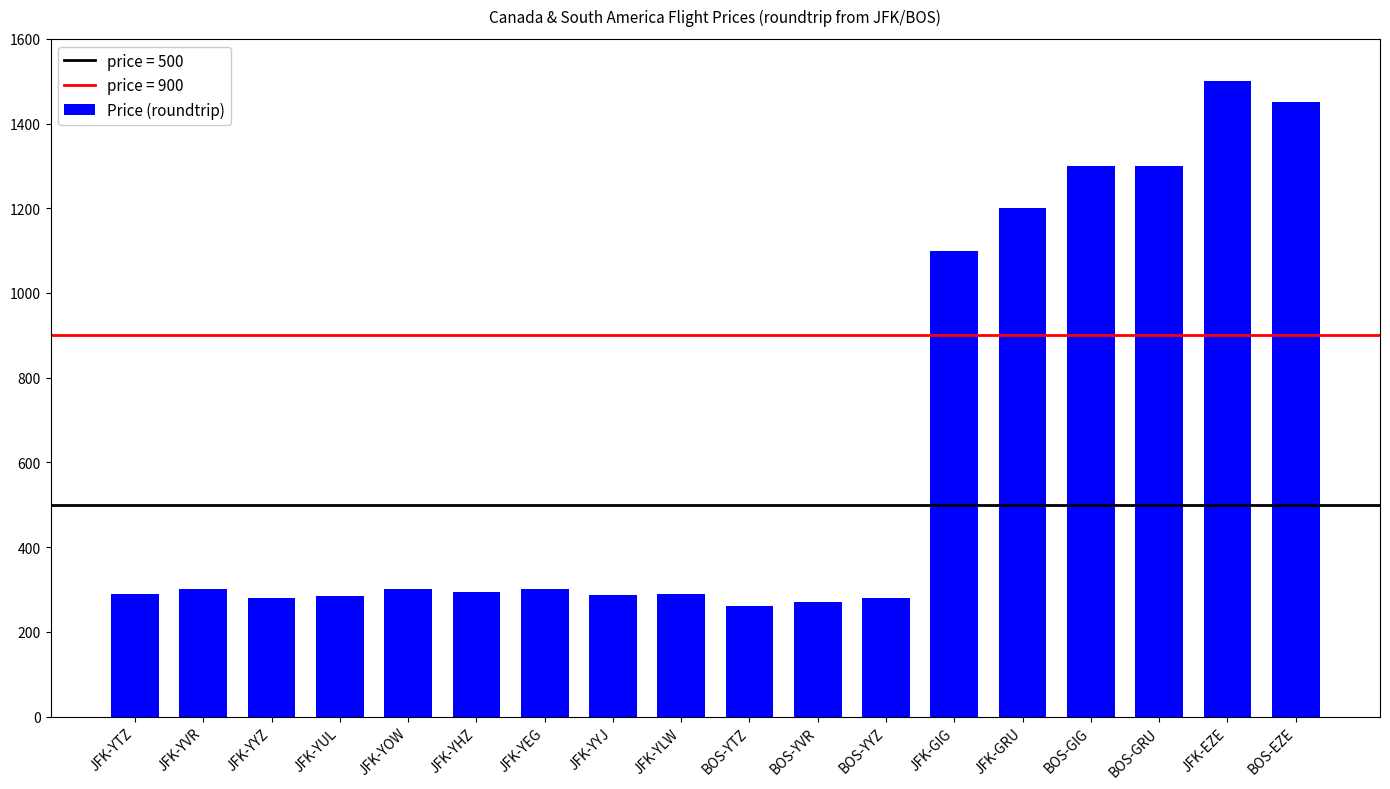

Are the bars grouped side by side (vs. stacked)?

No